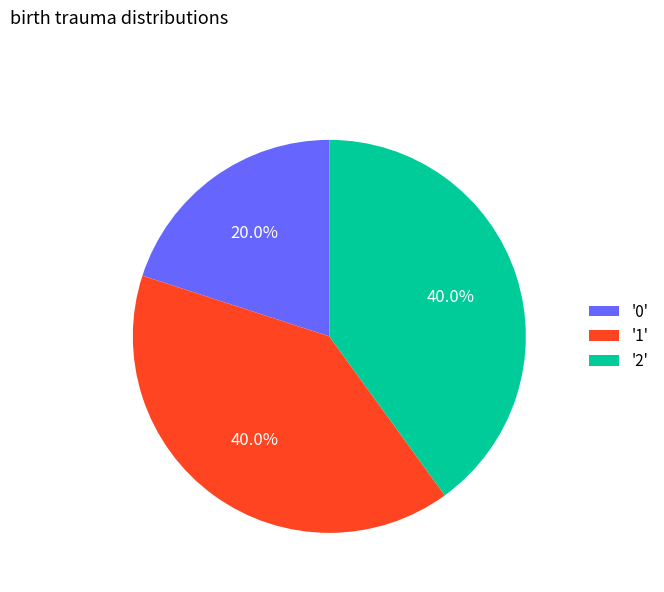

What percentage do '2' and '0' together represent?

60.0%